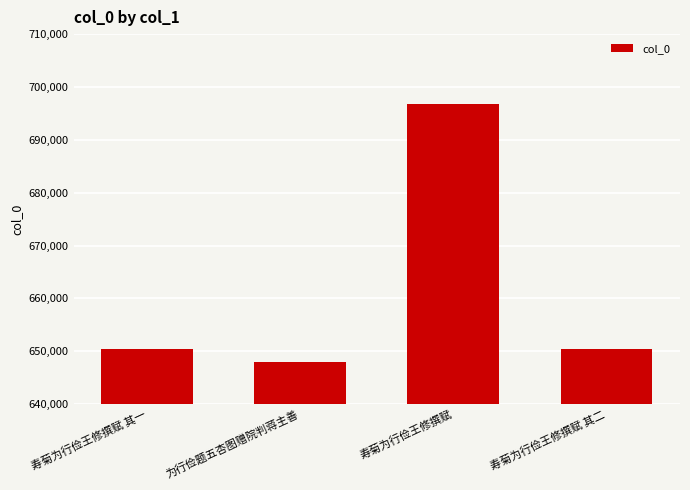

What is the sum of all values?

2645850